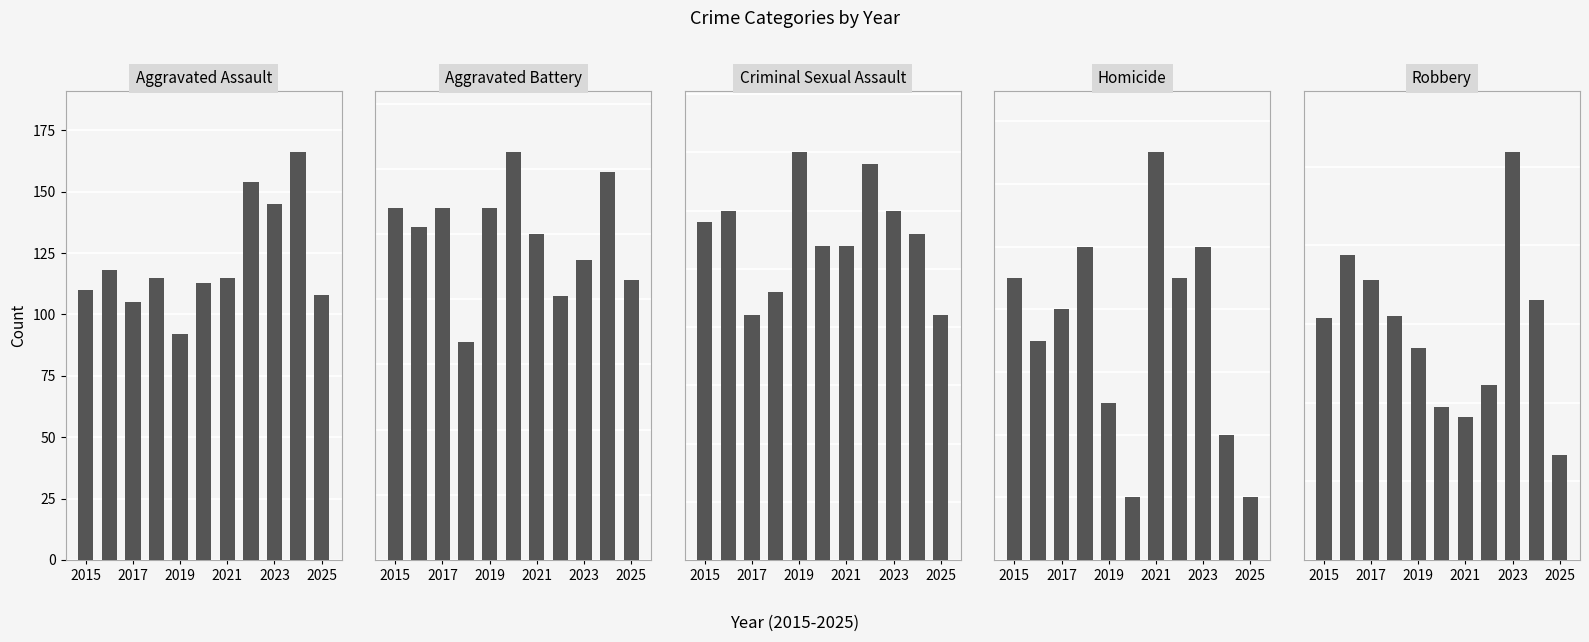

What are all the series names shown in the legend?

Aggravated Assault, Aggravated Battery, Criminal Sexual Assault, Homicide, Robbery